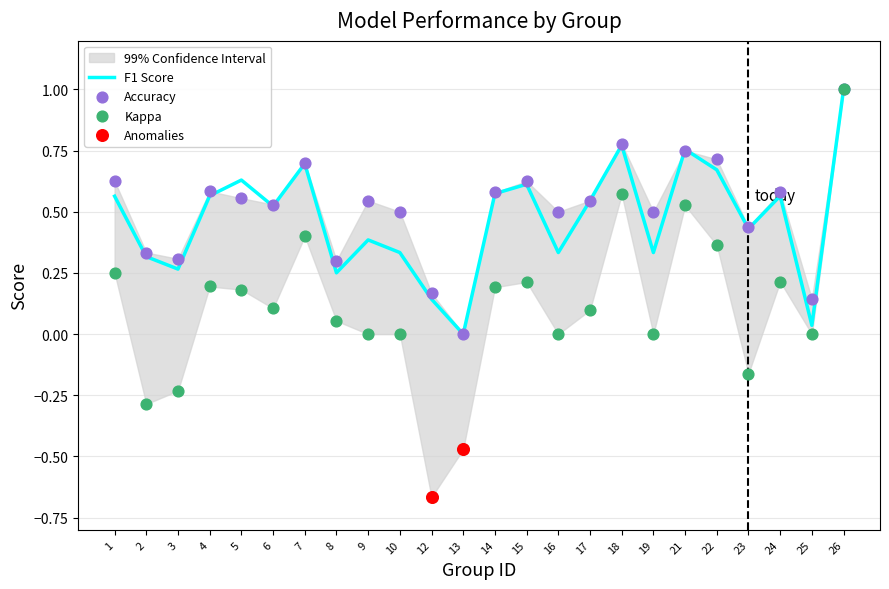

Which series contains the lowest Y value?

kappa